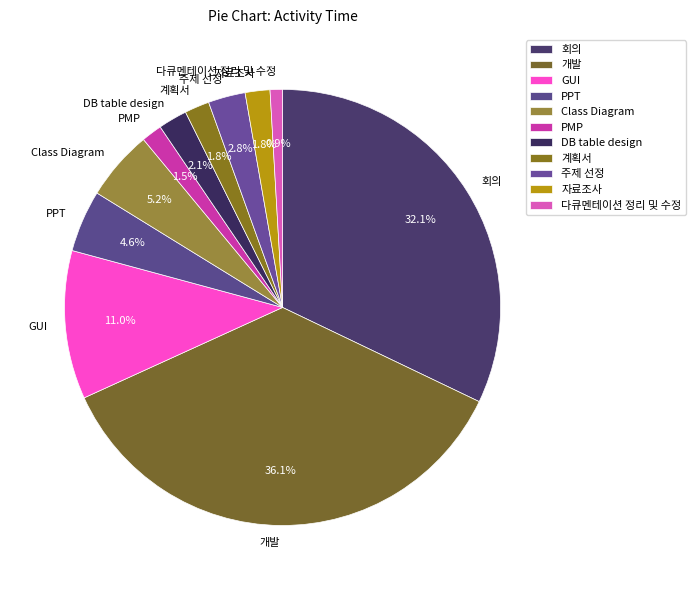

The Class Diagram slice represents 17% of the pie. True or false?

False